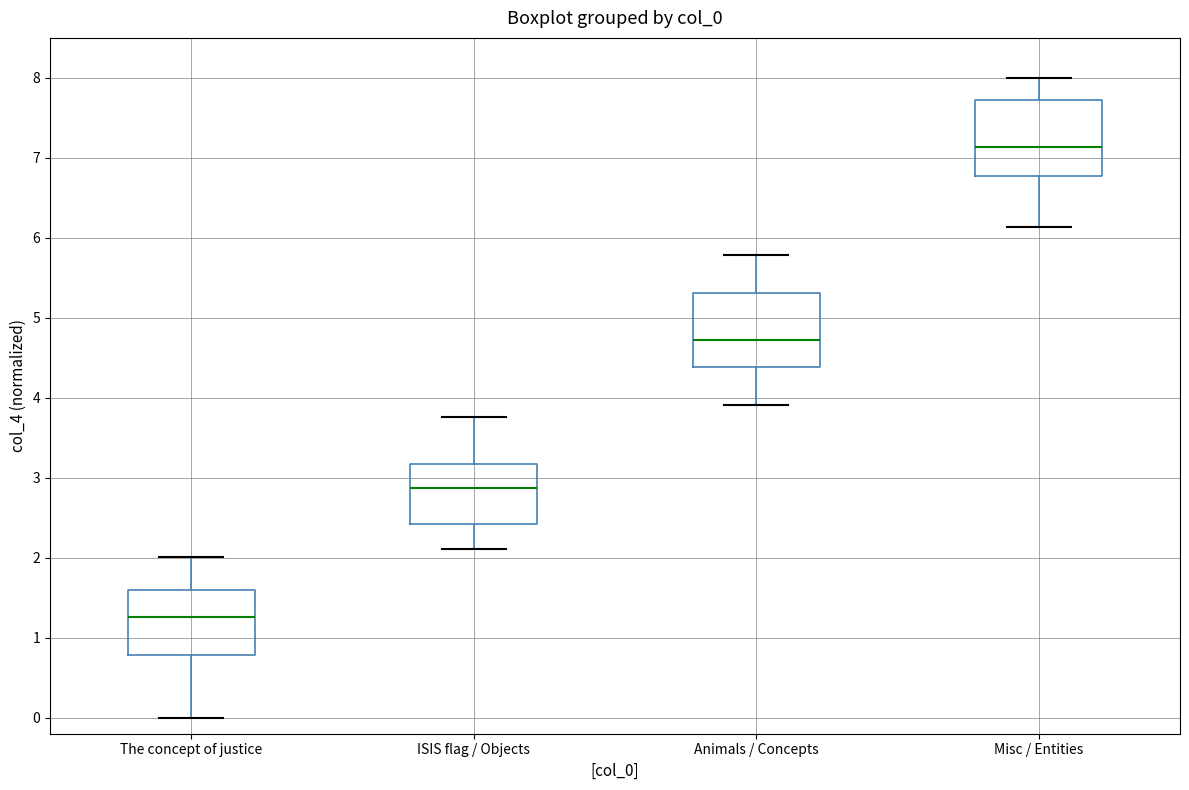

Reading left to right, transcribe this box plot: for each box, give where its median line is, the range the box spans, and where its two whiskers end, as read against the y-axis. The values are not printed on the chart, so give them approximately, as read against the axis.

The concept of justice: median 1.3, box 0.8 to 1.6, whiskers 0.0 to 2.0
ISIS flag / Objects: median 2.9, box 2.4 to 3.2, whiskers 2.1 to 3.8
Animals / Concepts: median 4.7, box 4.4 to 5.3, whiskers 3.9 to 5.8
Misc / Entities: median 7.1, box 6.8 to 7.7, whiskers 6.1 to 8.0